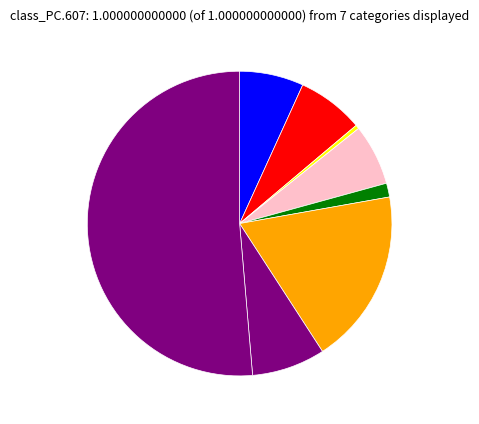

Count the number of slices in the pie.

8